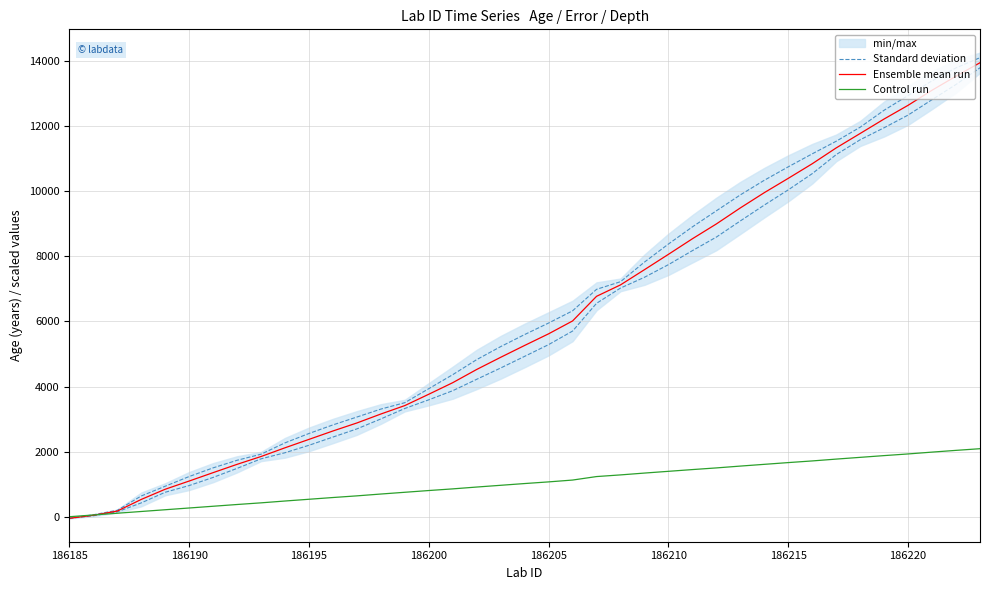

Count the number of categories in the chart.

39